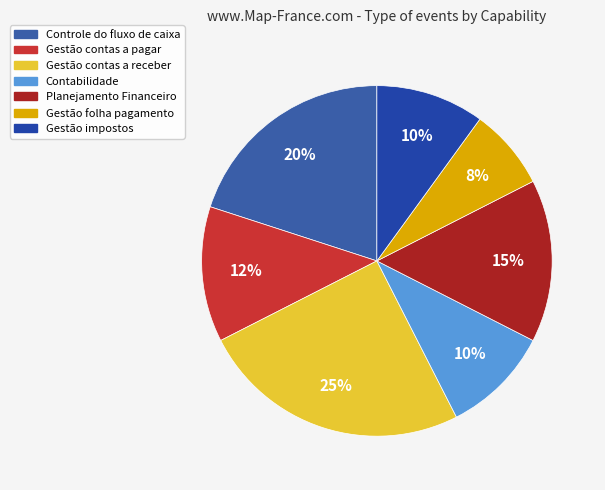

What is the smallest slice in the pie chart?

Gestão folha pagamento